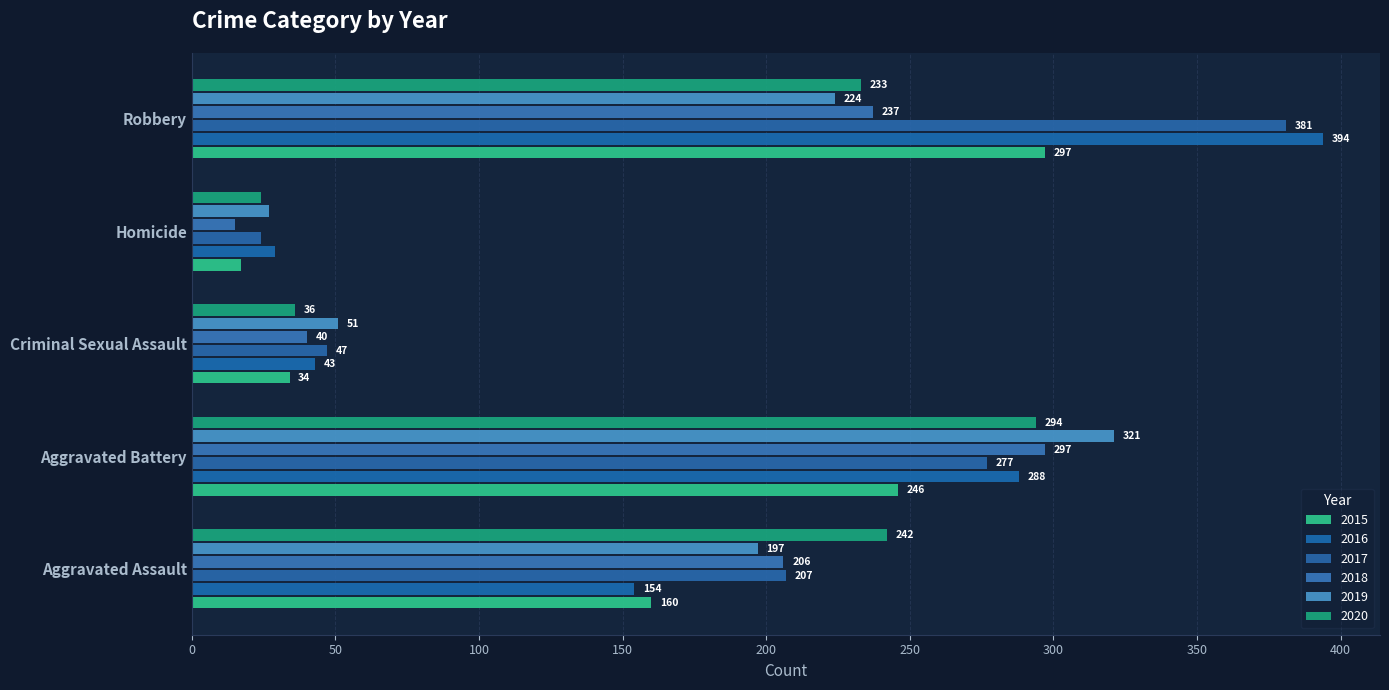

True or false: 2016 has a value of 135 at Aggravated Battery.

False